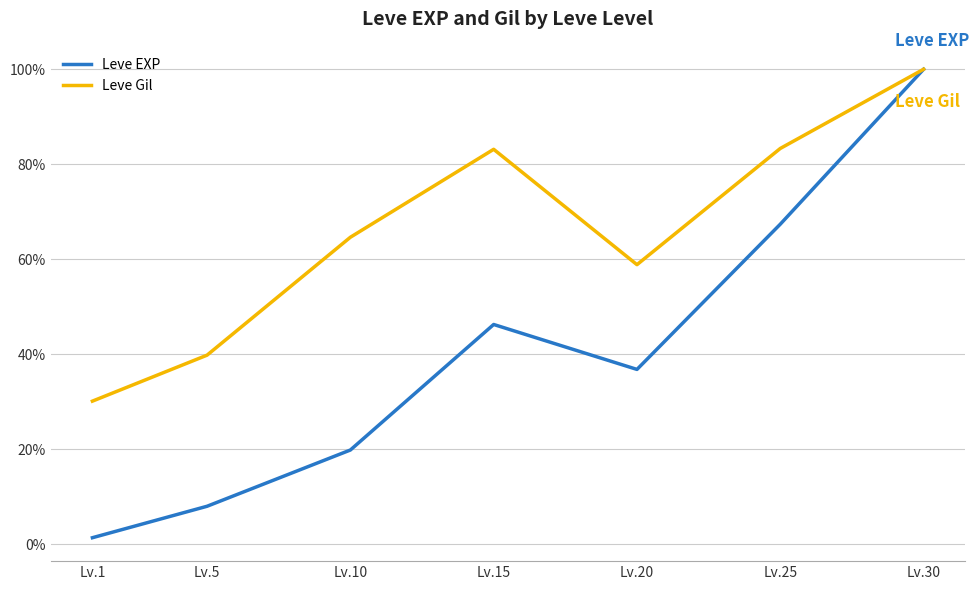

What is the difference between the highest and lowest values at Lv.15?

36.9